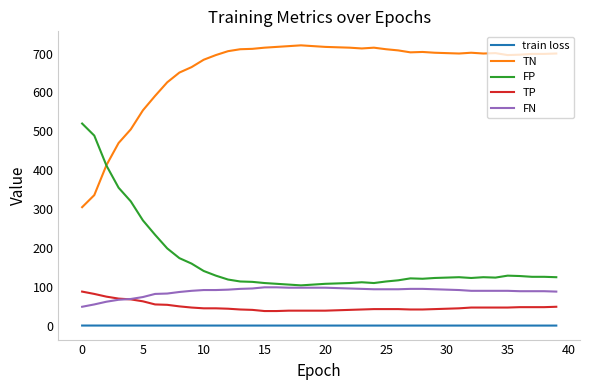

Count the number of data series in this chart.

5